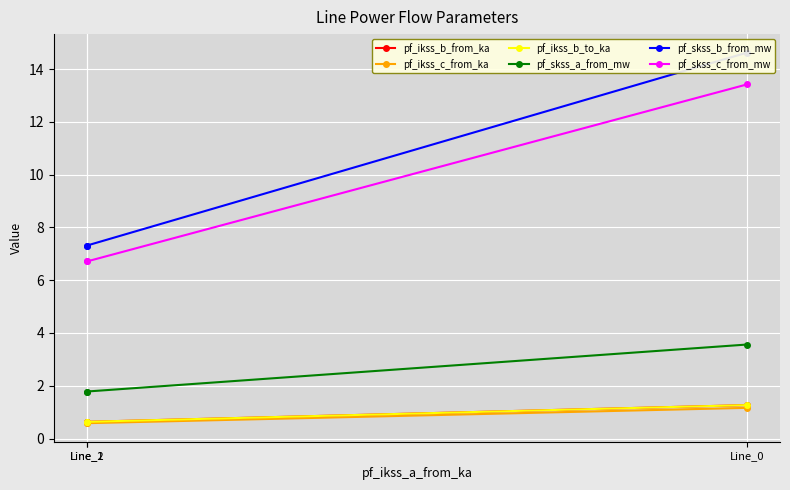

List the labels in order of pf_skss_a_from_mw value, smallest first.

Line_2, Line_1, Line_0